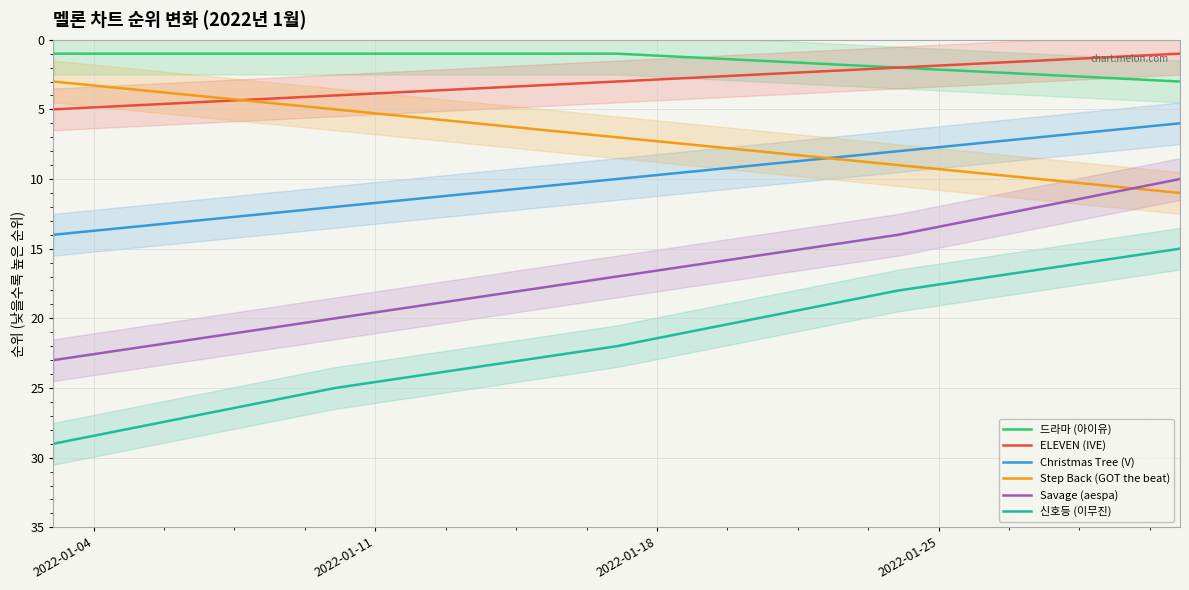

What is the minimum value for Step Back (GOT the beat)?

3